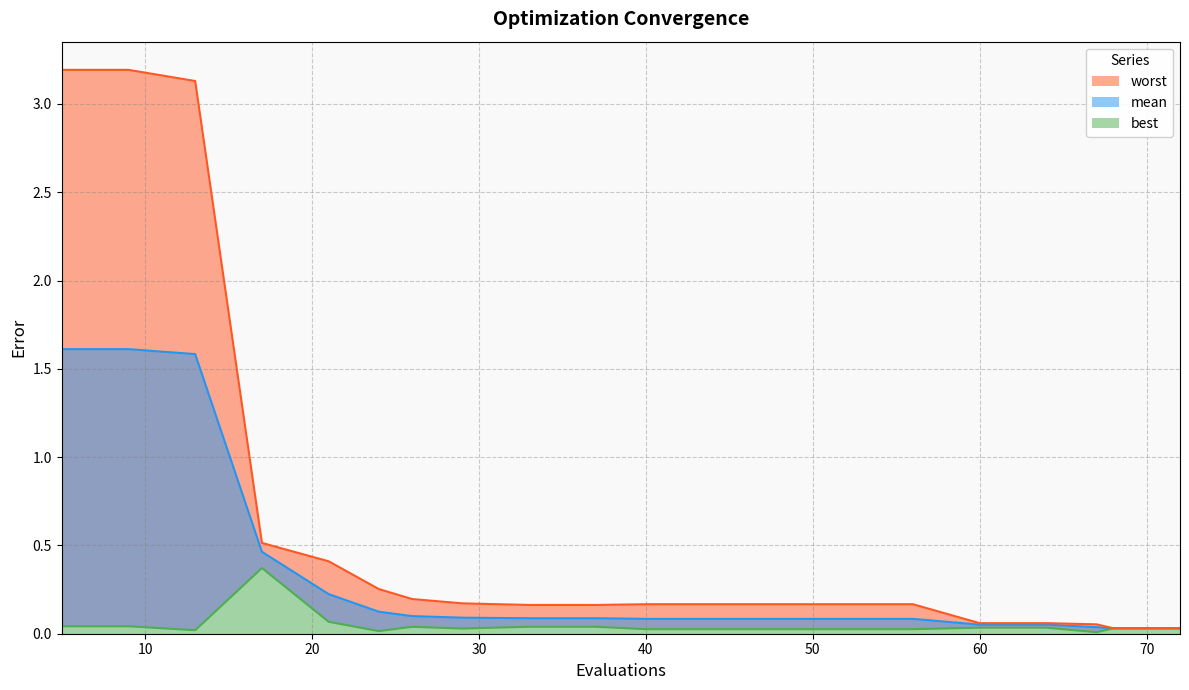

Reading right to left, list all the values displayed in this chart.

mean: 0.0	0.0	0.0	0.1	0.1	0.1	0.1	0.1	0.1	0.1	0.1	0.1	0.1	0.1	0.1	0.2	0.5	1.6	1.6	1.6
best: 0.0	0.0	0.0	0.0	0.0	0.0	0.0	0.0	0.0	0.0	0.0	0.0	0.0	0.0	0.0	0.1	0.4	0.0	0.0	0.0
worst: 0.0	0.0	0.1	0.1	0.1	0.2	0.2	0.2	0.2	0.2	0.2	0.2	0.2	0.2	0.3	0.4	0.5	3.1	3.2	3.2